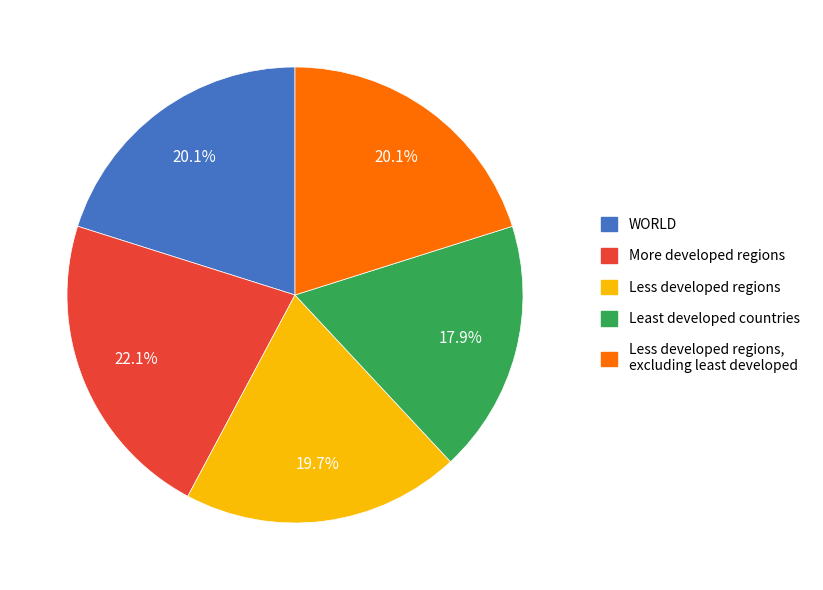

Is there any slice that represents more than half of the pie?

No